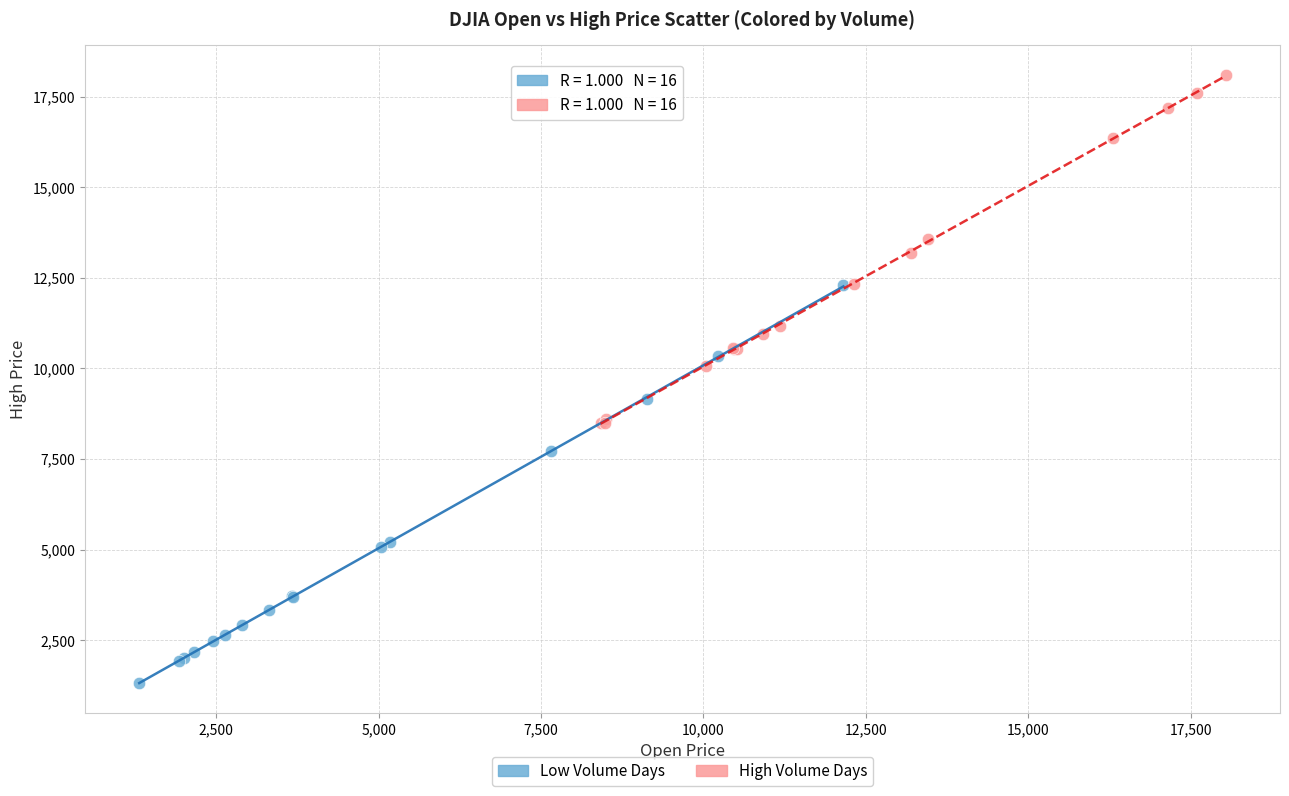

Which series contains the lowest Y value?

Low Volume Days